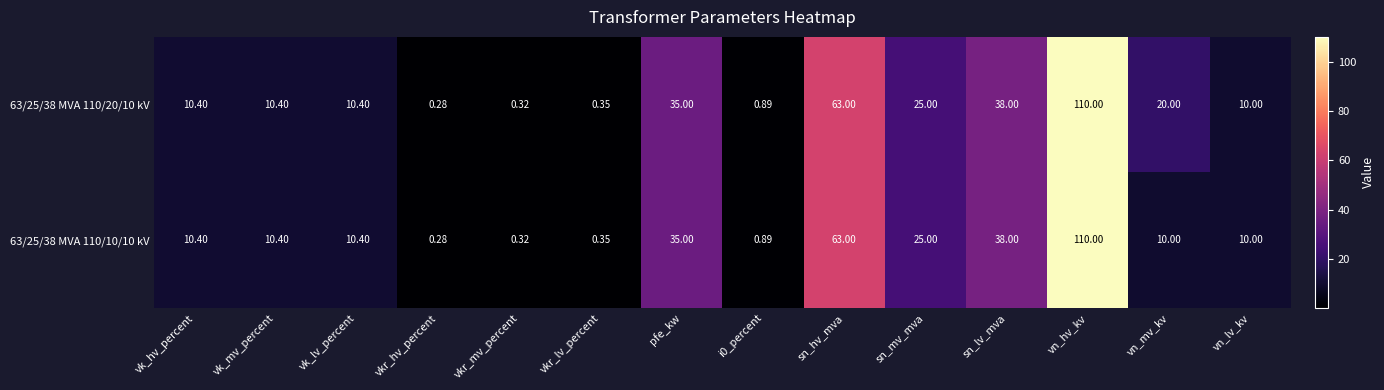

At which category is the sum across all series the highest?

vn_hv_kv